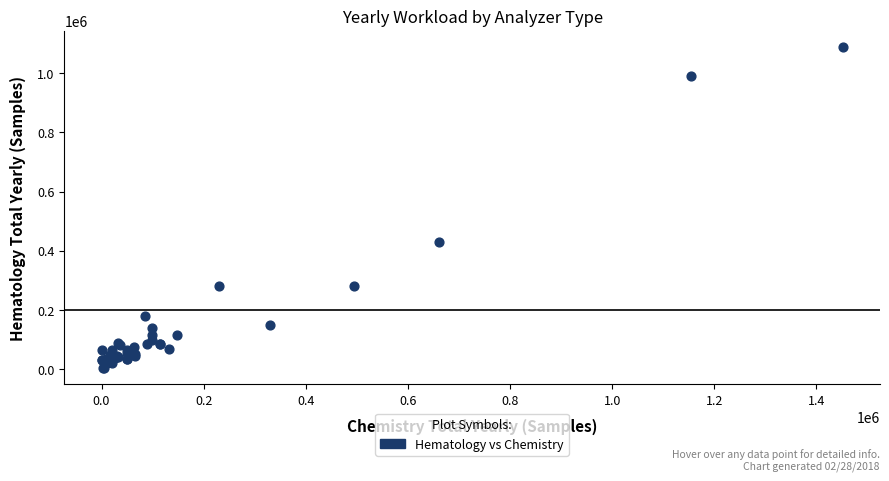

What Y value in the scatter plot is closest to 546150?

429000